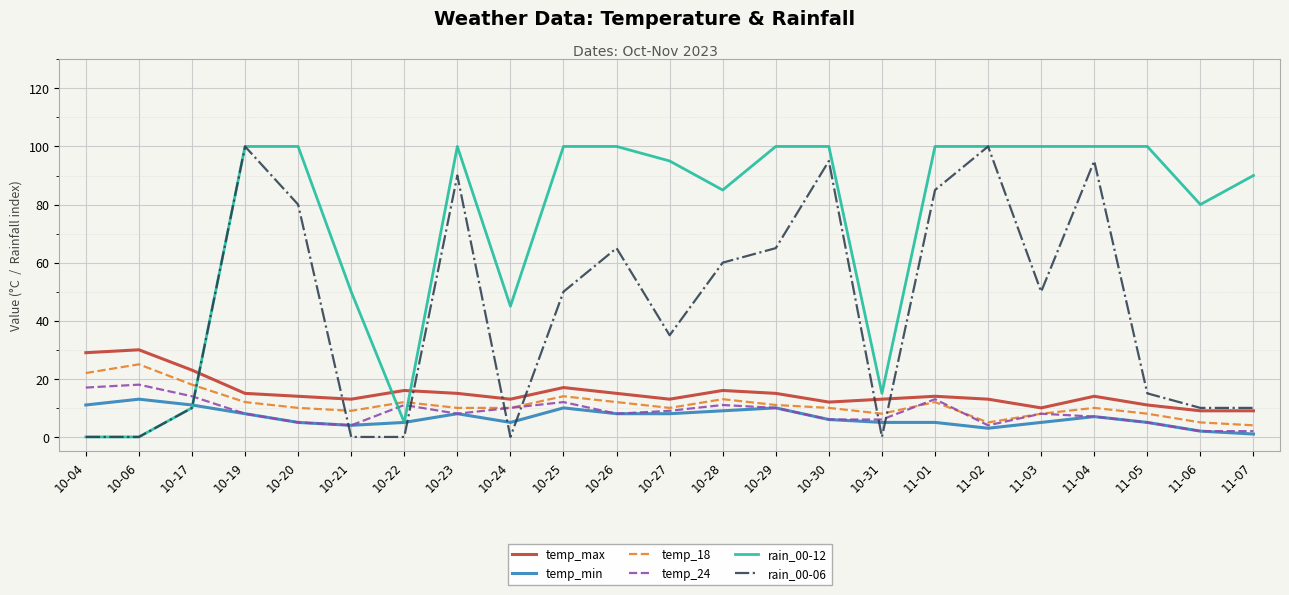

What is the greatest value displayed?

100